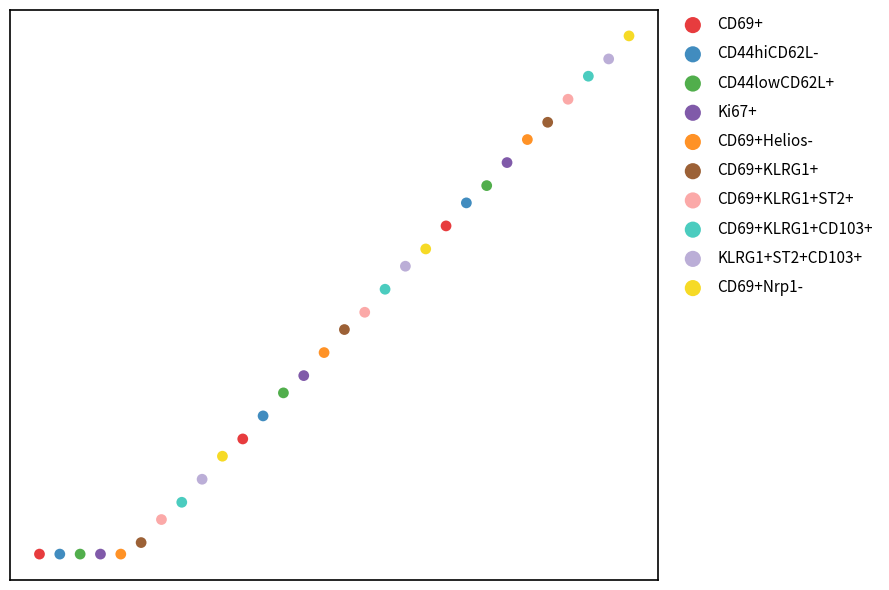

What are all the series names shown in the legend?

CD69+, CD44hiCD62L-, CD44lowCD62L+, Ki67+, CD69+Helios-, CD69+KLRG1+, CD69+KLRG1+ST2+, CD69+KLRG1+CD103+, KLRG1+ST2+CD103+, CD69+Nrp1-